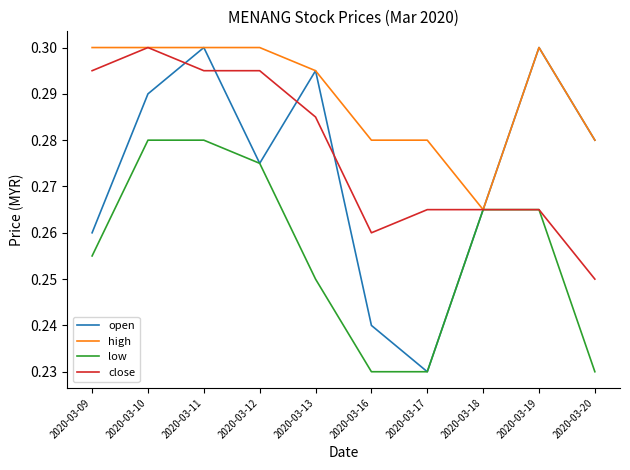

Is it true that open equals 0.3 at 2020-03-19?

True